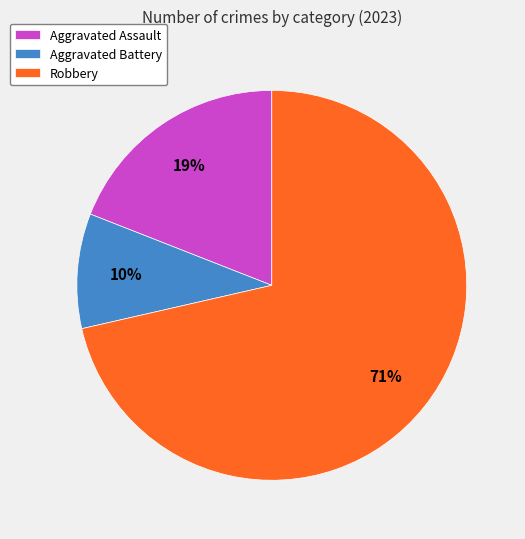

Which category accounts for the majority?

Robbery